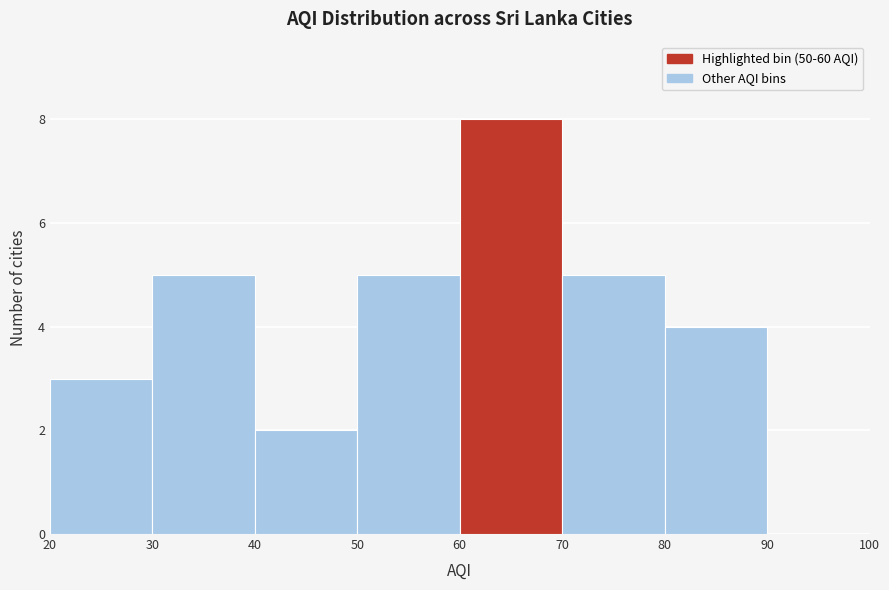

What is the height of the bar covering 20 to 30 on the x-axis? The values are not printed on the chart, so give them approximately, as read against the axis.

3